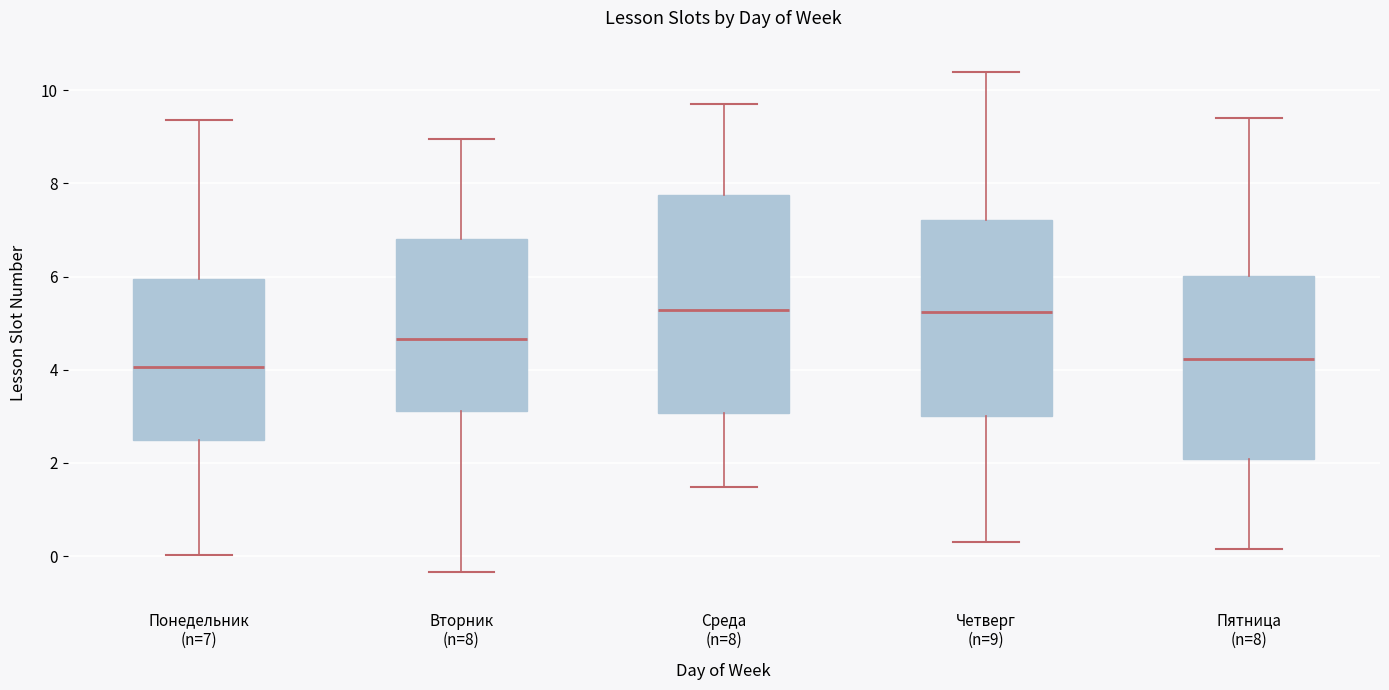

Where does the lower whisker of the box for Четверг (n=9) end on the y-axis? The values are not printed on the chart, so give them approximately, as read against the axis.

0.2